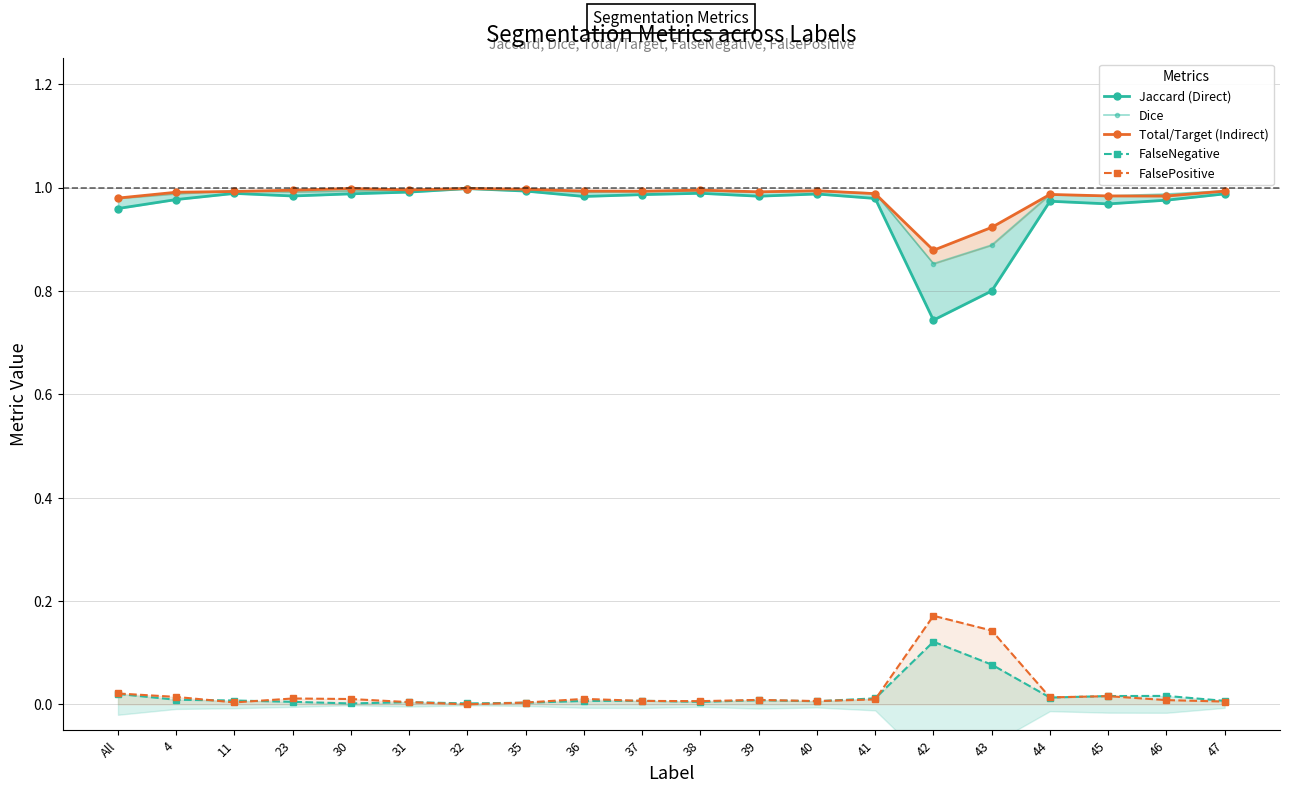

Which label corresponds to the largest value in the chart?

32